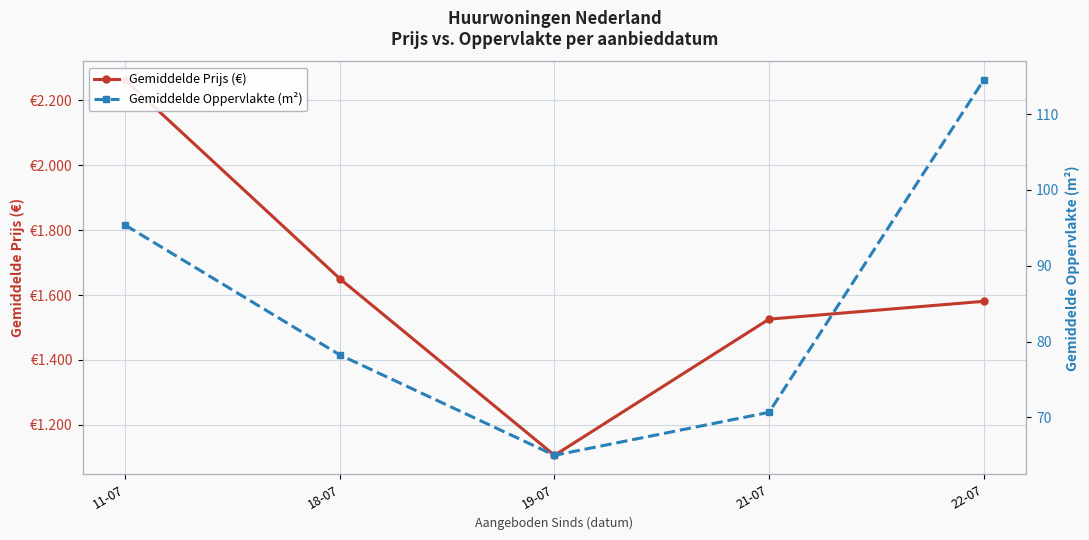

How many data points in Gemiddelde Prijs (€) are above 1580?

3